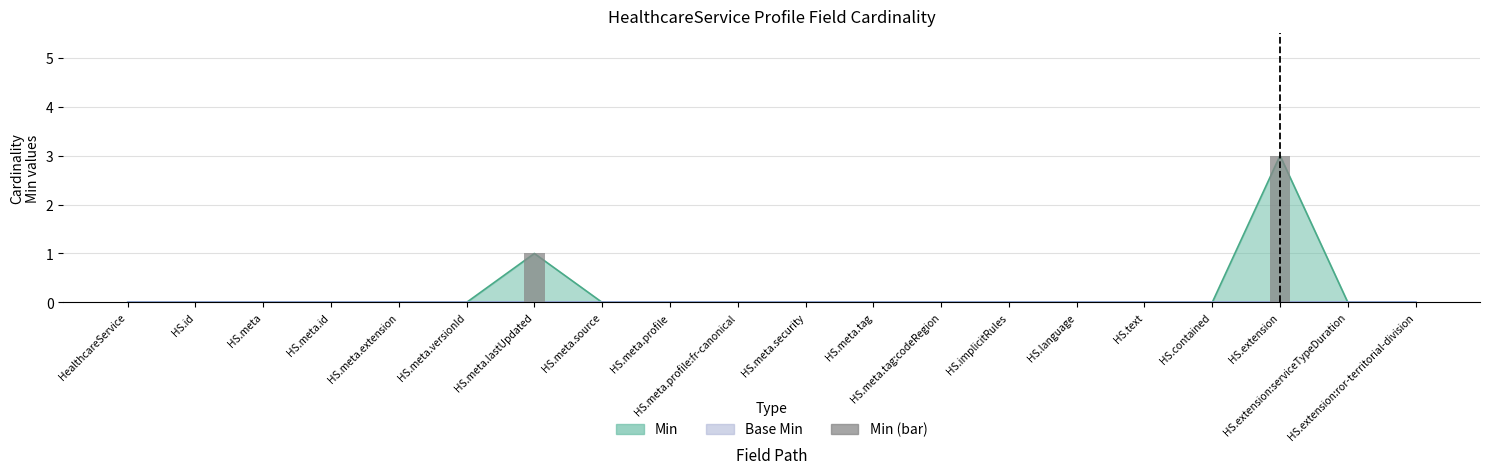

What is the average value?

2